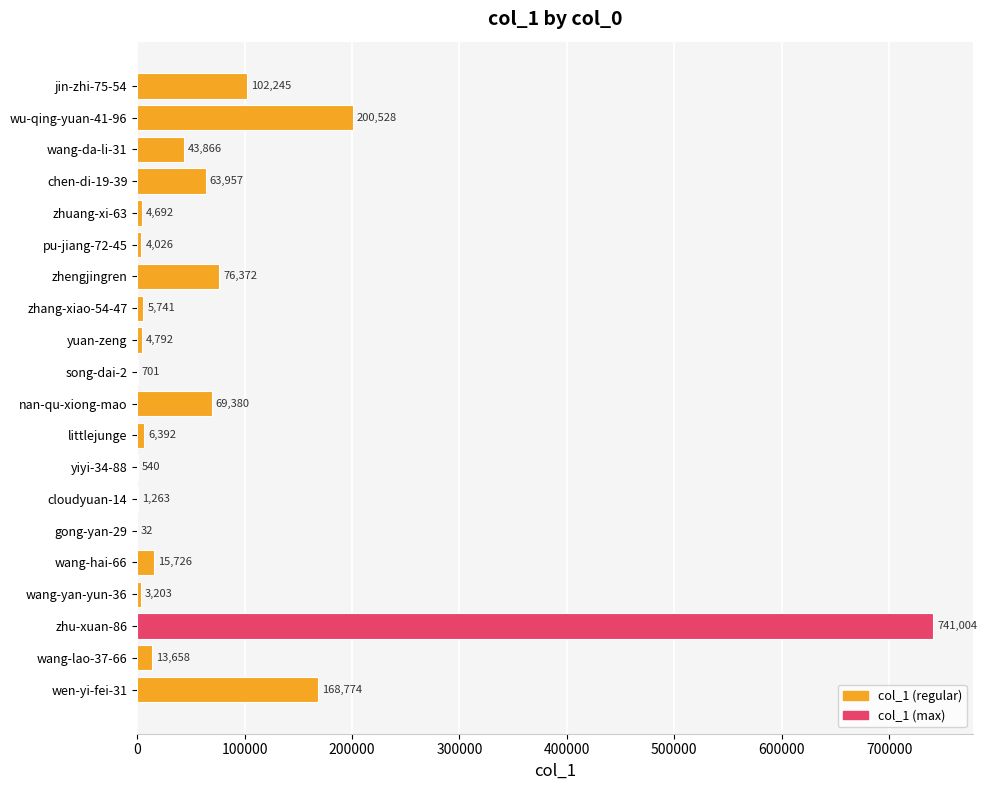

True or false: the data shows 15726 at wang-hai-66.

True